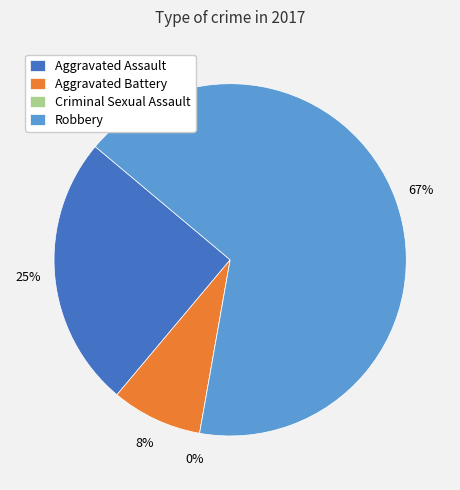

Does Criminal Sexual Assault represent more than half of the total?

No